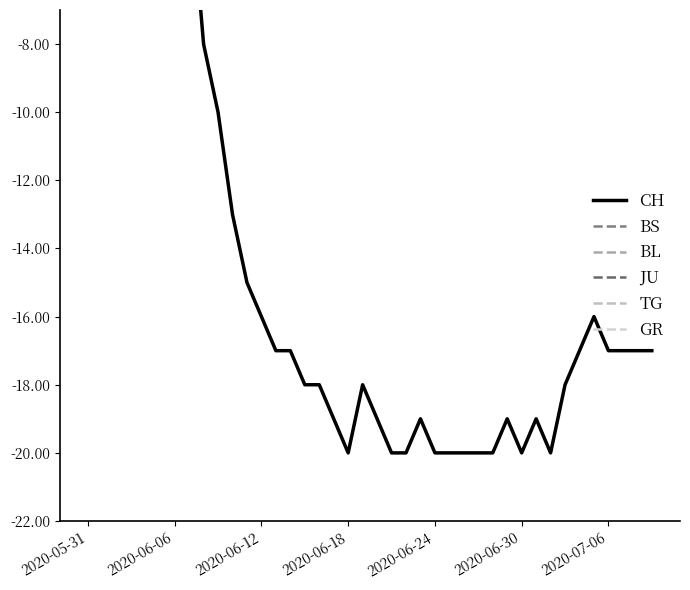

What is the sum of the JU values at 35 and 21?

-2